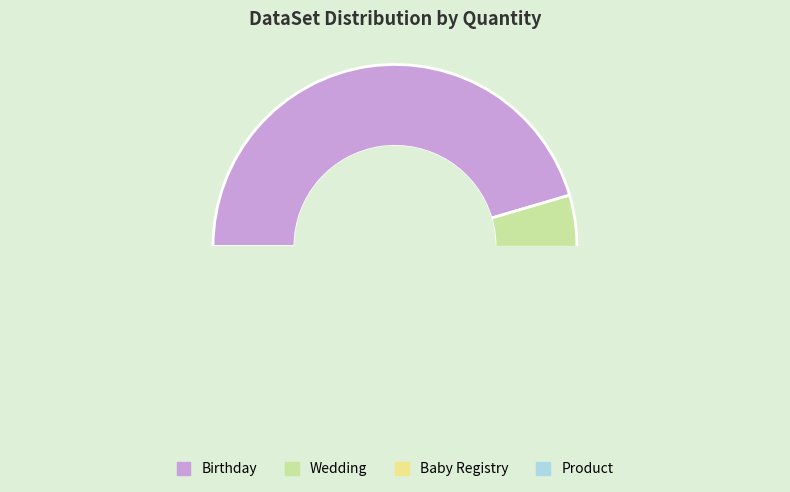

Which has a higher value, Baby Registry or Product?

Baby Registry